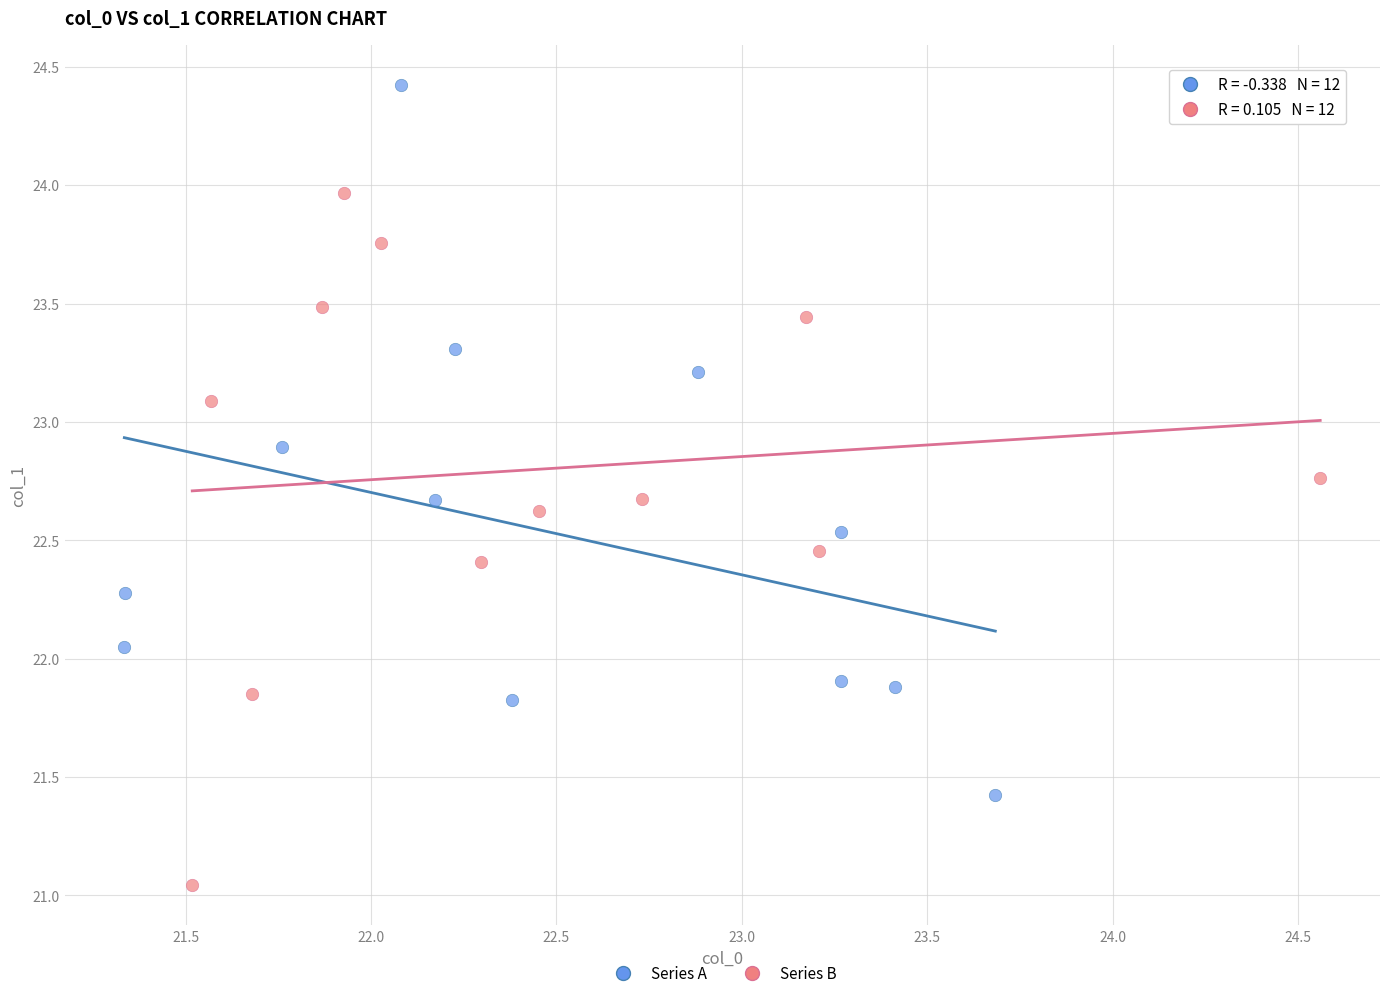

Which series reaches the minimum Y coordinate?

Series B